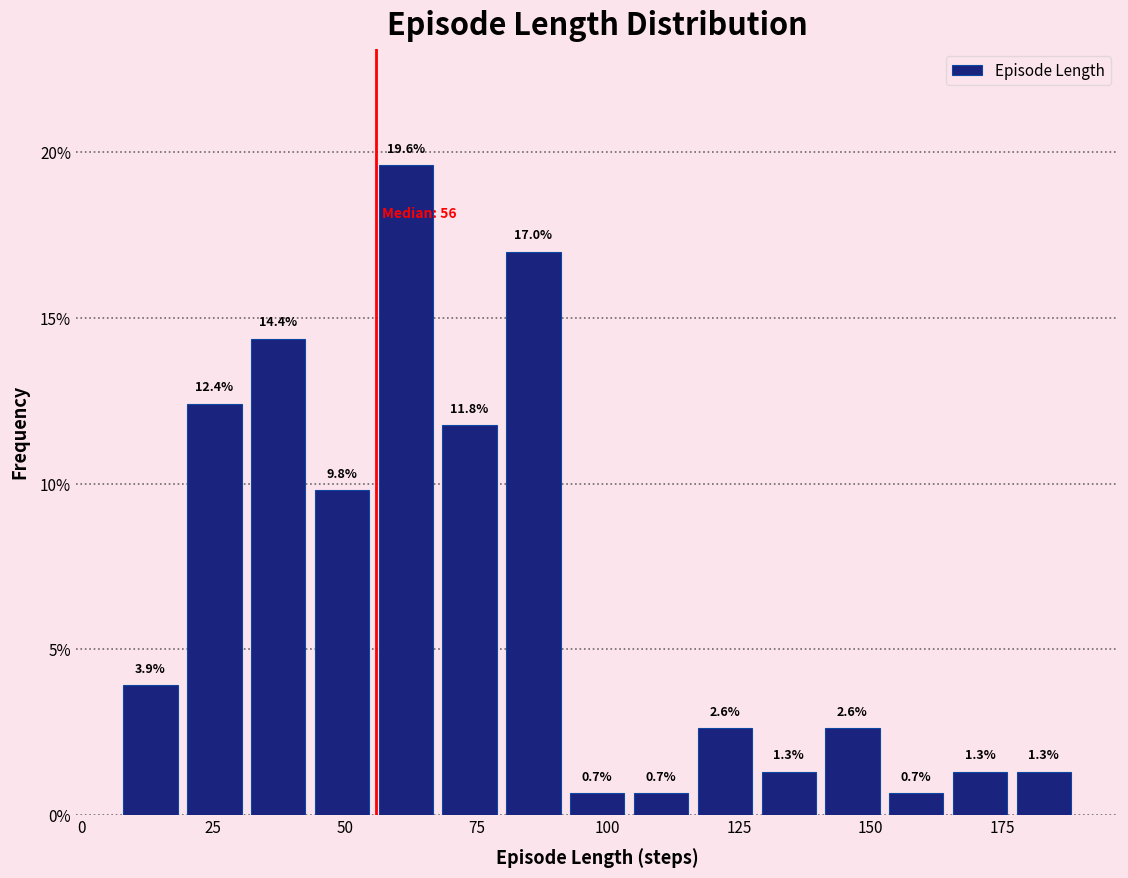

Around what value on the x-axis is the tallest bar? Give the approximate position of its centre, as read against the axis.

60